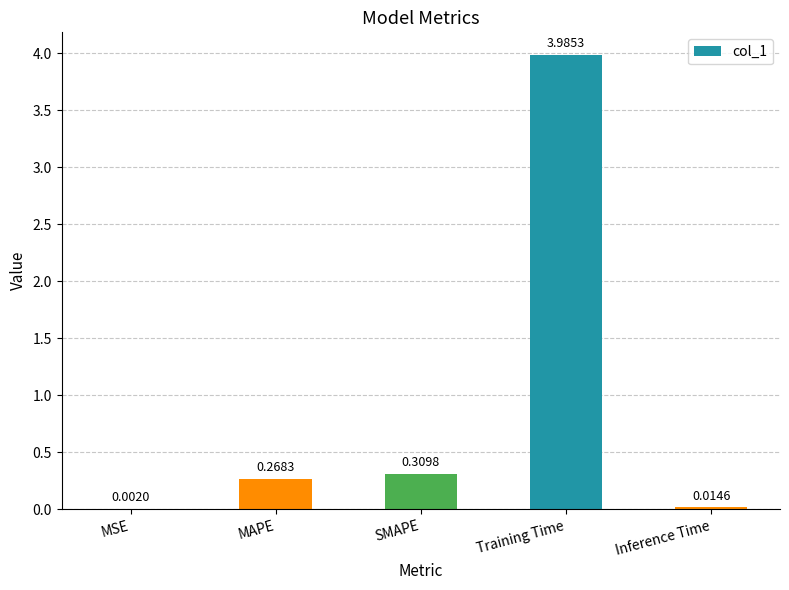

What is the change in value from MAPE to Inference Time?

-0.3